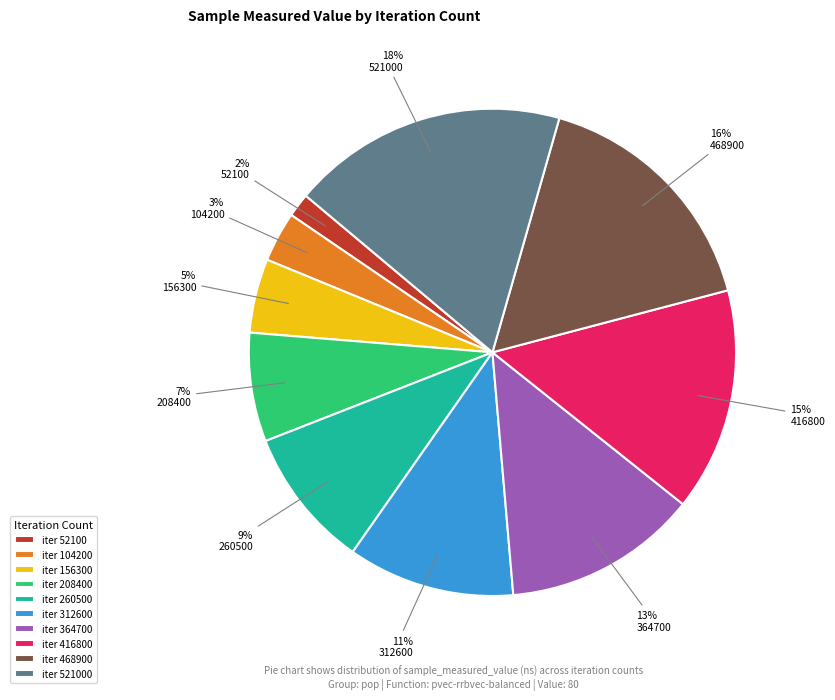

Between 416800 and 104200, which is larger?

416800